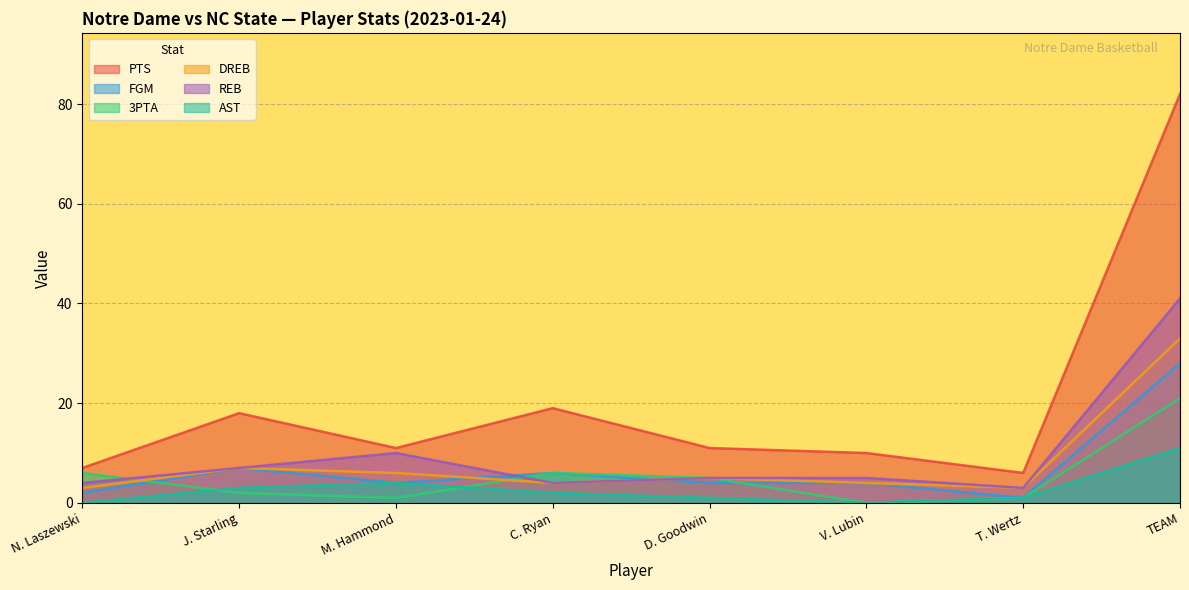

Which series has the widest spread of values?

PTS